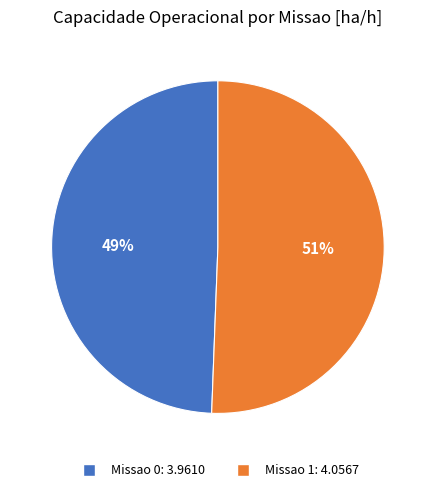

What is the largest slice in the pie chart?

Missao 1